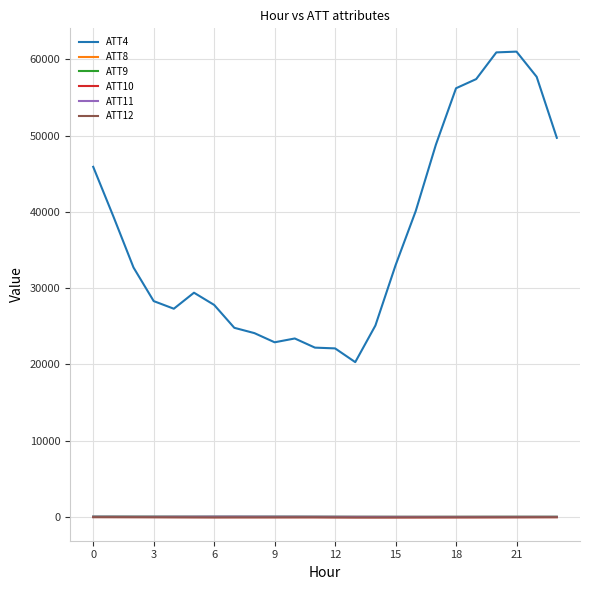

Which series has the largest total across all categories?

ATT4